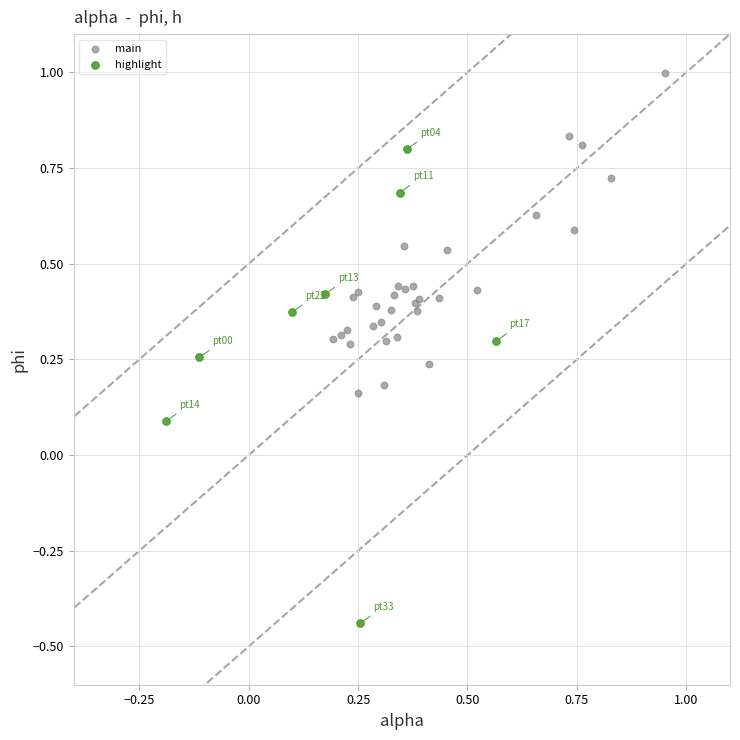

Which series reaches the minimum Y coordinate?

highlight